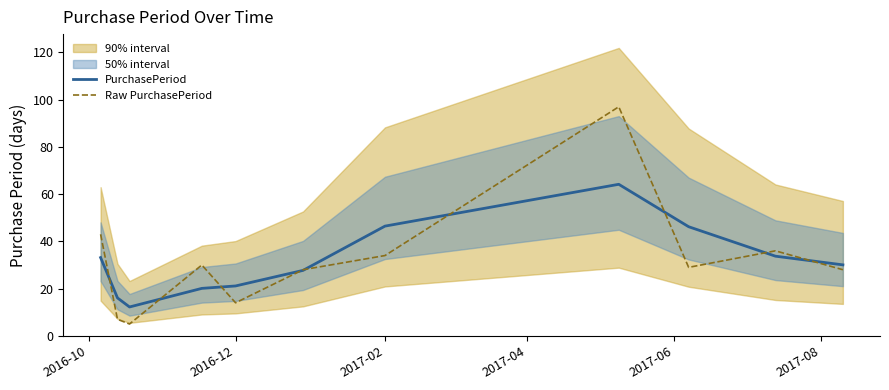

Read the PurchasePeriod value at 2017-02.

46.5